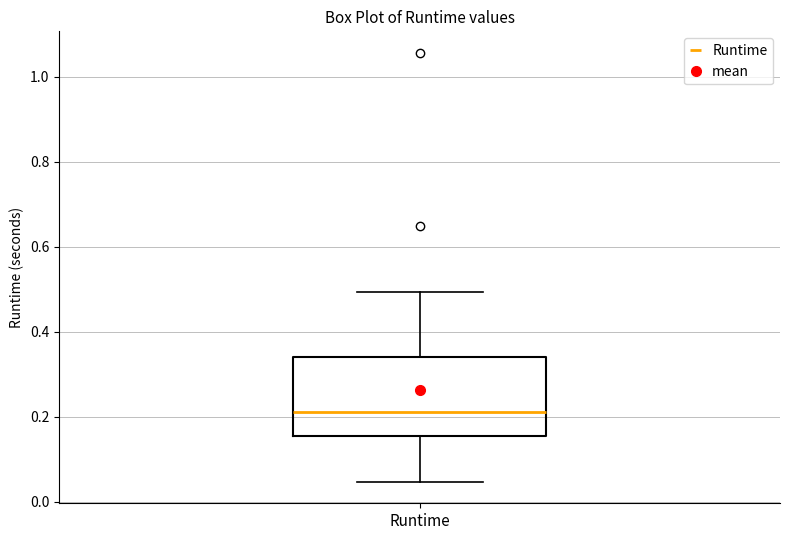

Read this box plot against the y-axis: the position of the median line, the range covered by the box, and the ends of both whiskers. The values are not printed on the chart, so give them approximately, as read against the axis.

median 0.22, box 0.16 to 0.34, whiskers 0.04 to 0.50